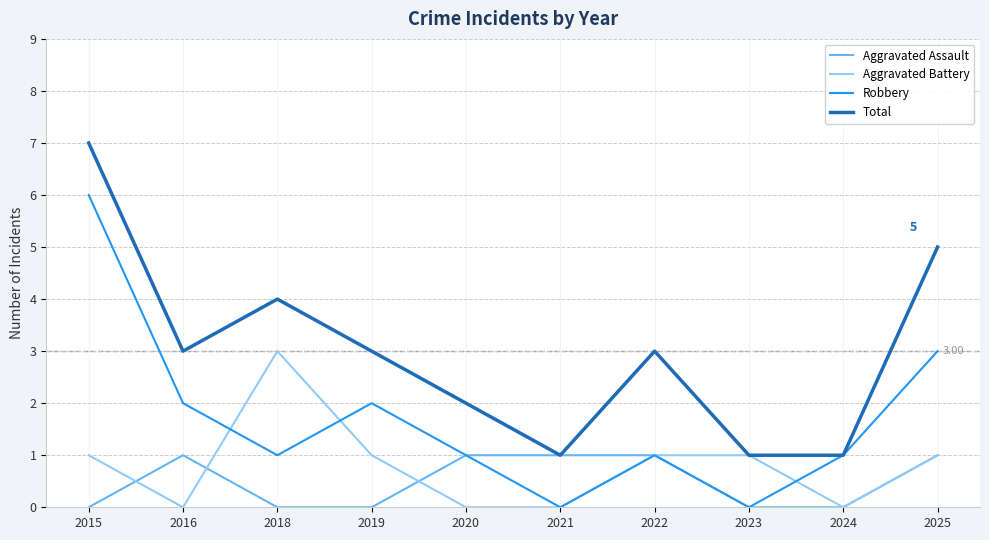

Rank the series by their maximum value, from highest to lowest.

Total, Robbery, Aggravated Battery, Aggravated Assault